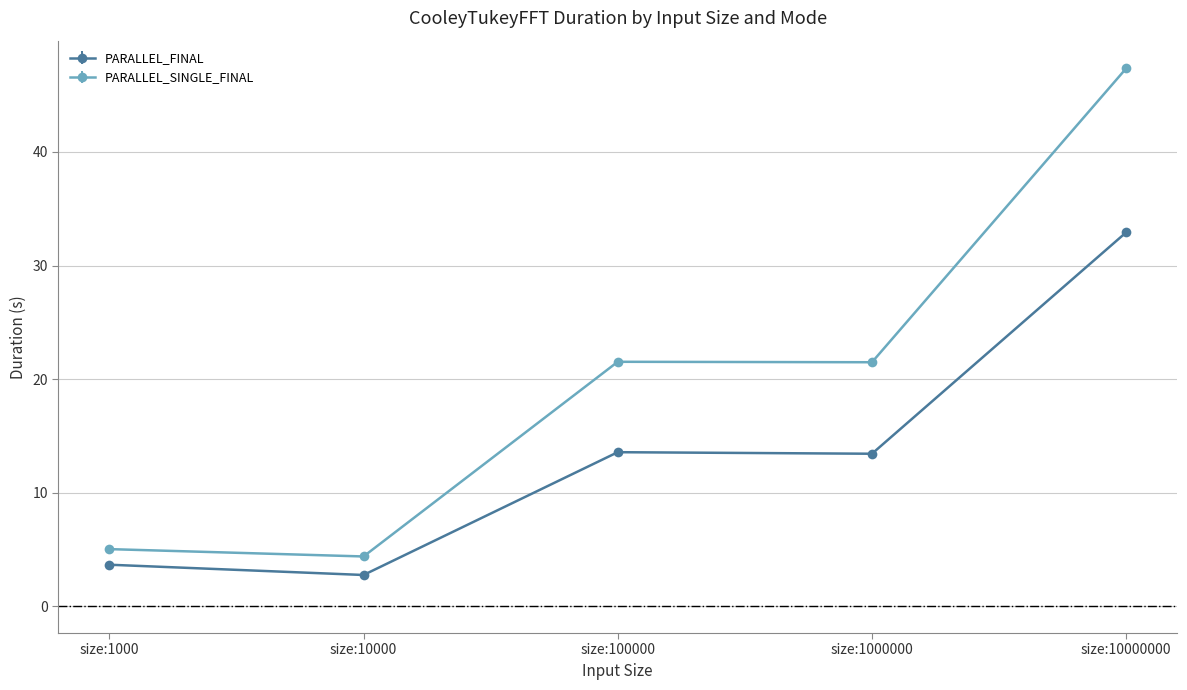

True or false: PARALLEL_SINGLE_FINAL and PARALLEL_FINAL intersect in this chart.

False